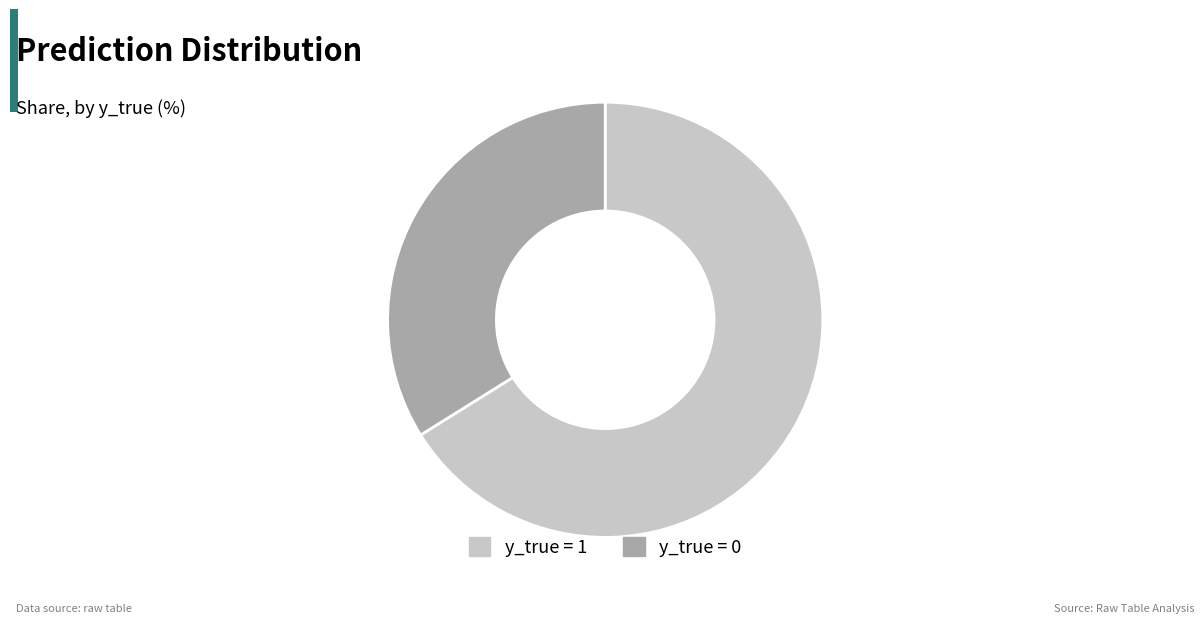

Rank the categories by value from highest to lowest.

y_true = 1, y_true = 0